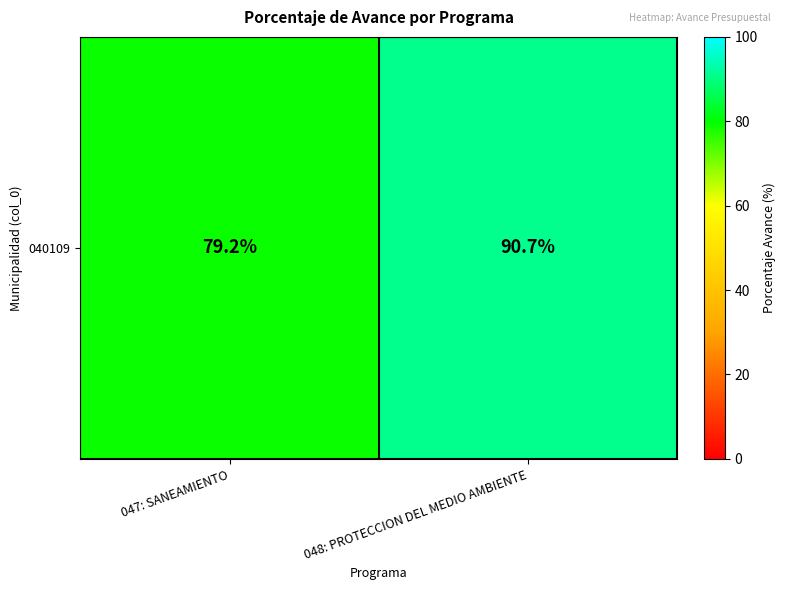

List the labels in order of value, largest first.

048: PROTECCION DEL MEDIO AMBIENTE, 047: SANEAMIENTO